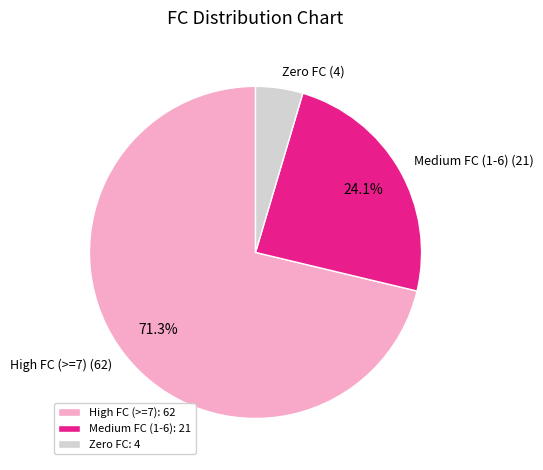

Which slice is the largest?

High FC (>=7) (62)